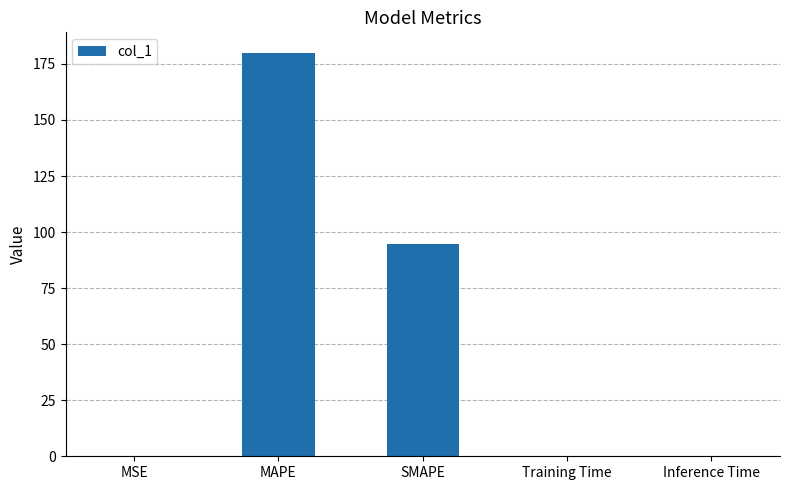

What is the sum of all values?

275.0